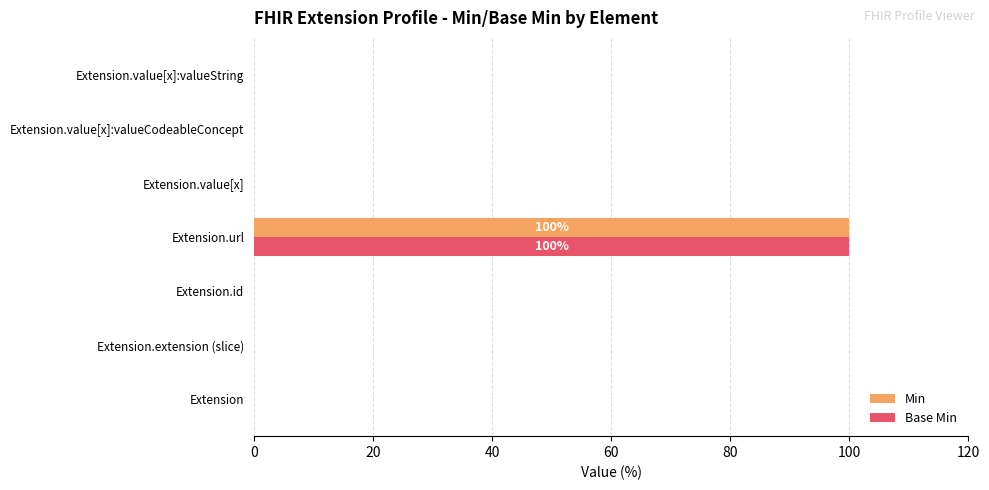

What is the maximum value for Min?

100